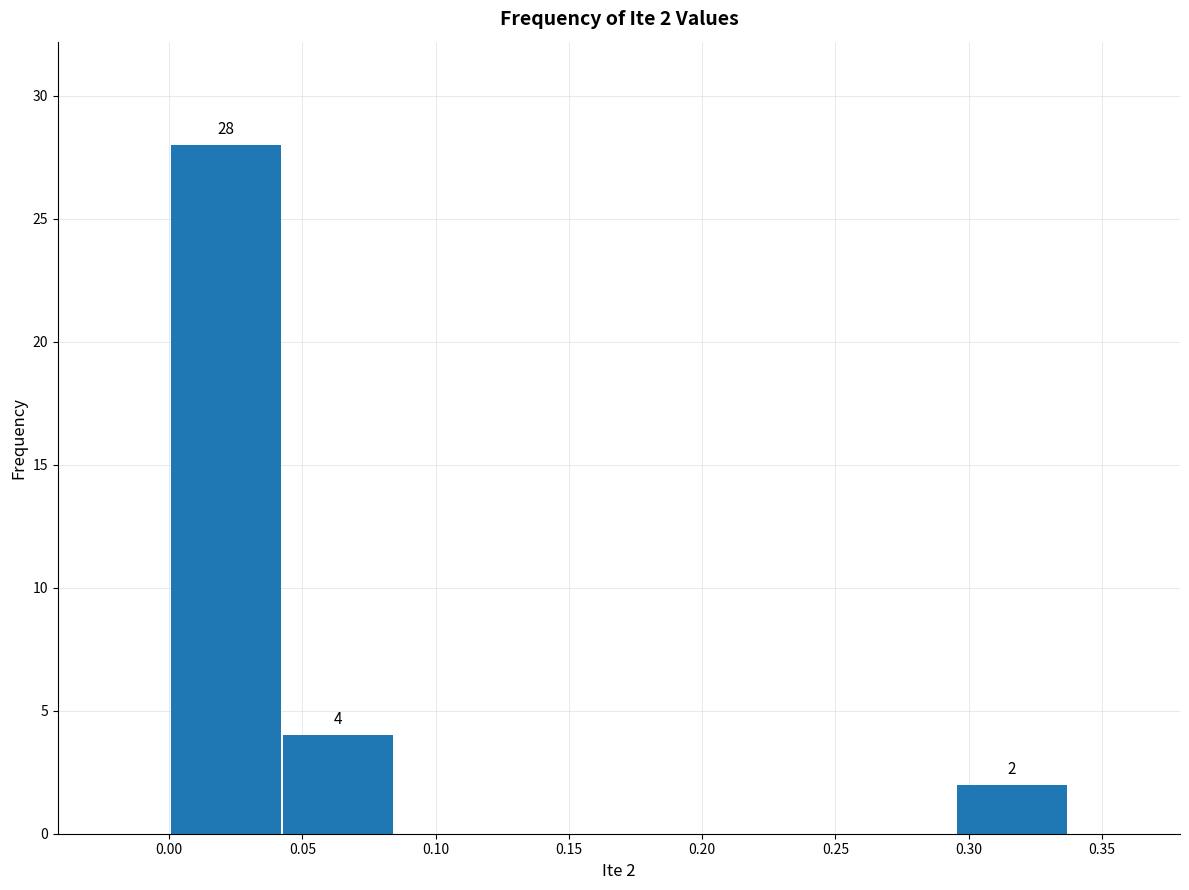

Over which range of the x-axis is the bar tallest?

0.000 to 0.040